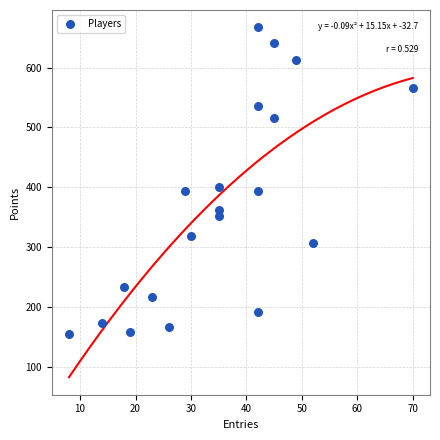

What is the range of Y values (max minus min)?

512